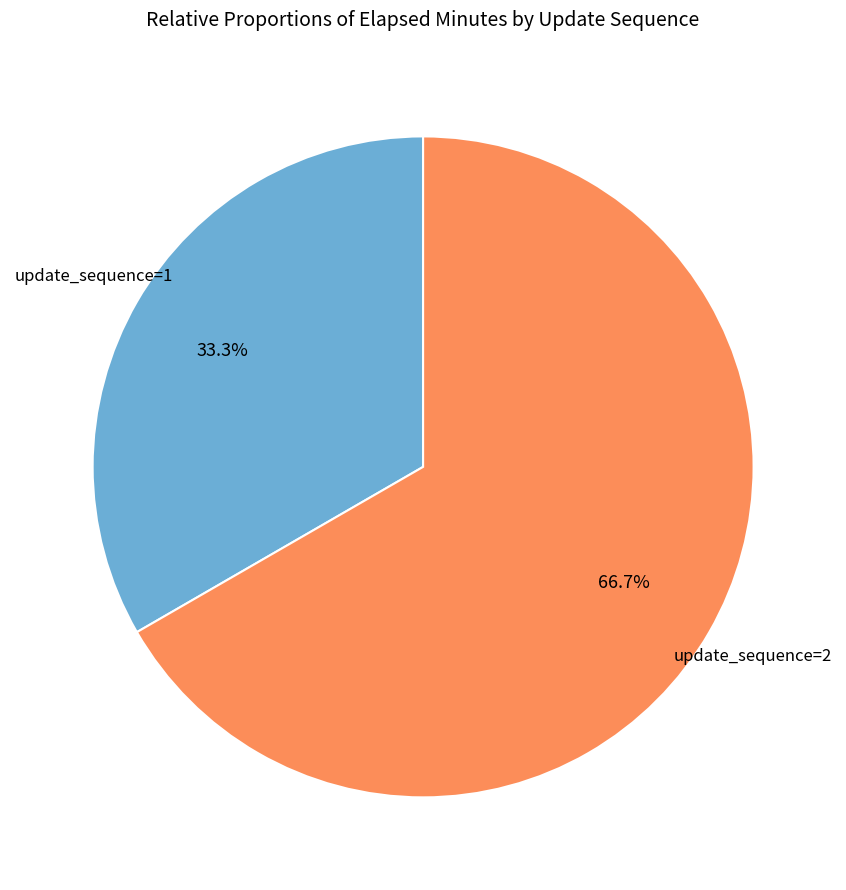

Is there any slice that represents more than half of the pie?

Yes